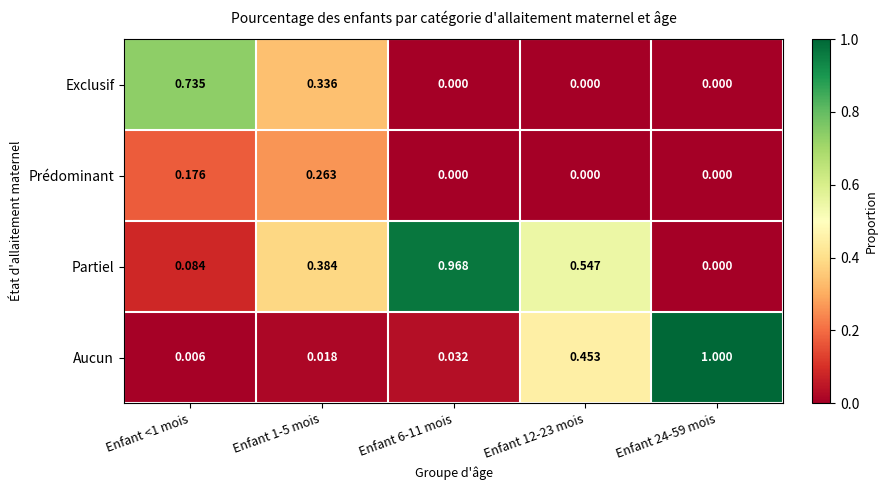

Which series has the largest total across all categories?

Partiel